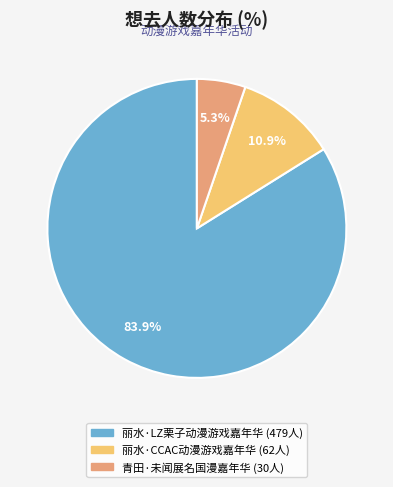

To the nearest percent, what is the difference between the 丽水·LZ栗子动漫游戏嘉年华 and 丽水·CCAC动漫游戏嘉年华 slice percentages?

73%